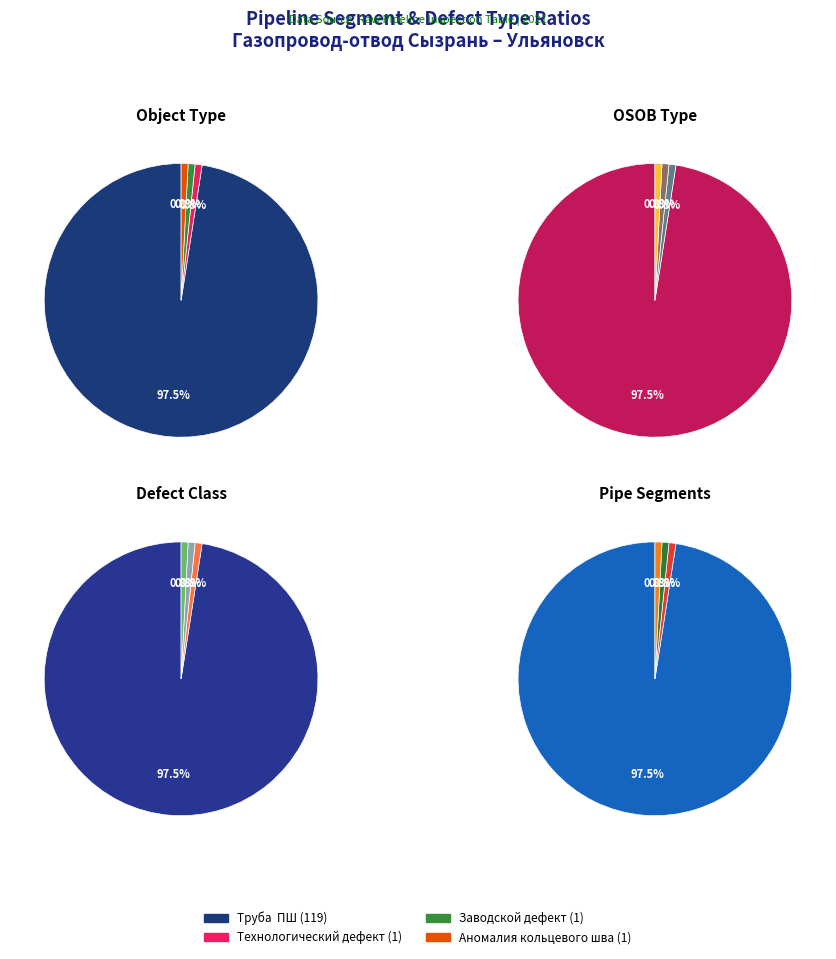

What percentage is the Труба  ПШ slice, to the nearest percent?

98%